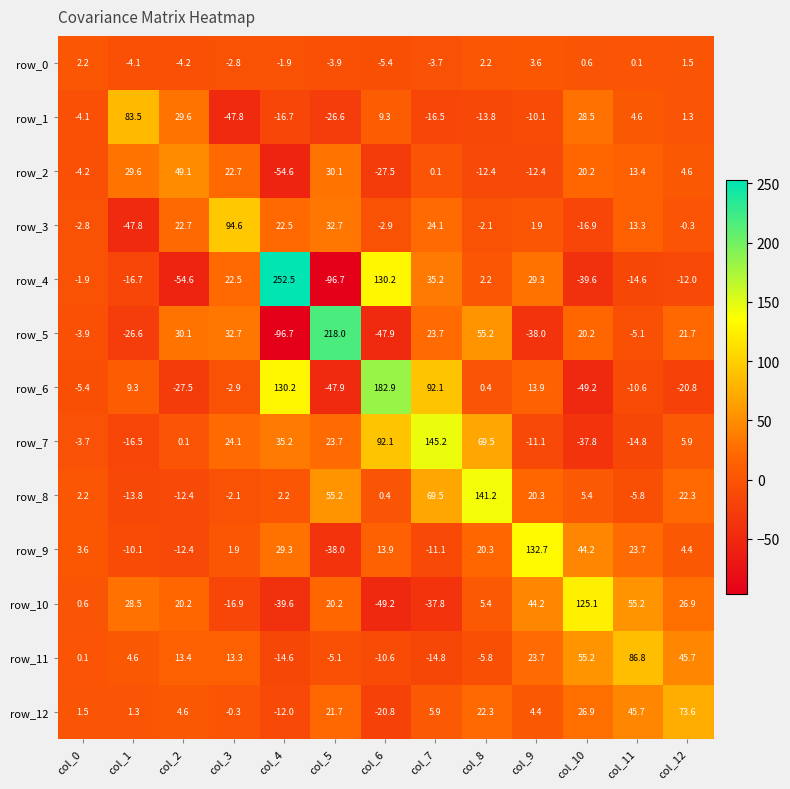

What is the smallest value displayed?

-96.7